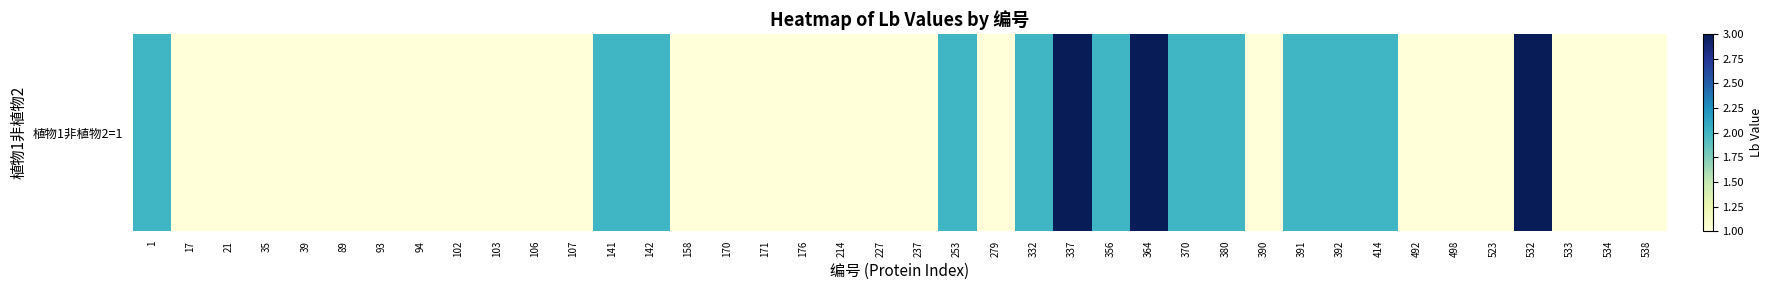

Which label corresponds to the largest value in the chart?

337